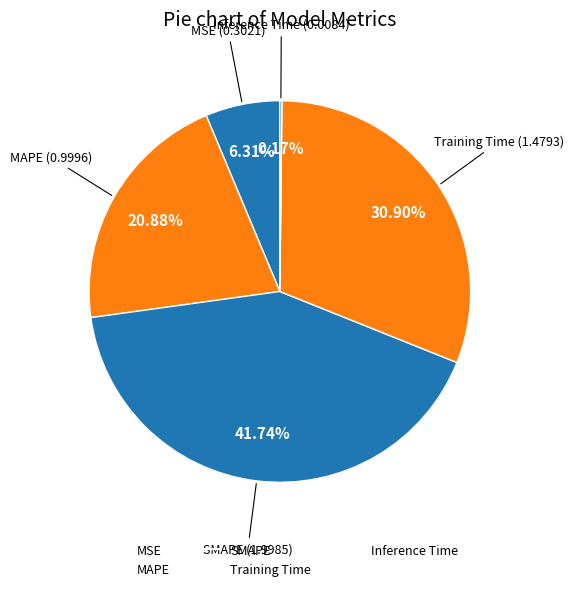

To the nearest percent, what is the average slice percentage?

20%